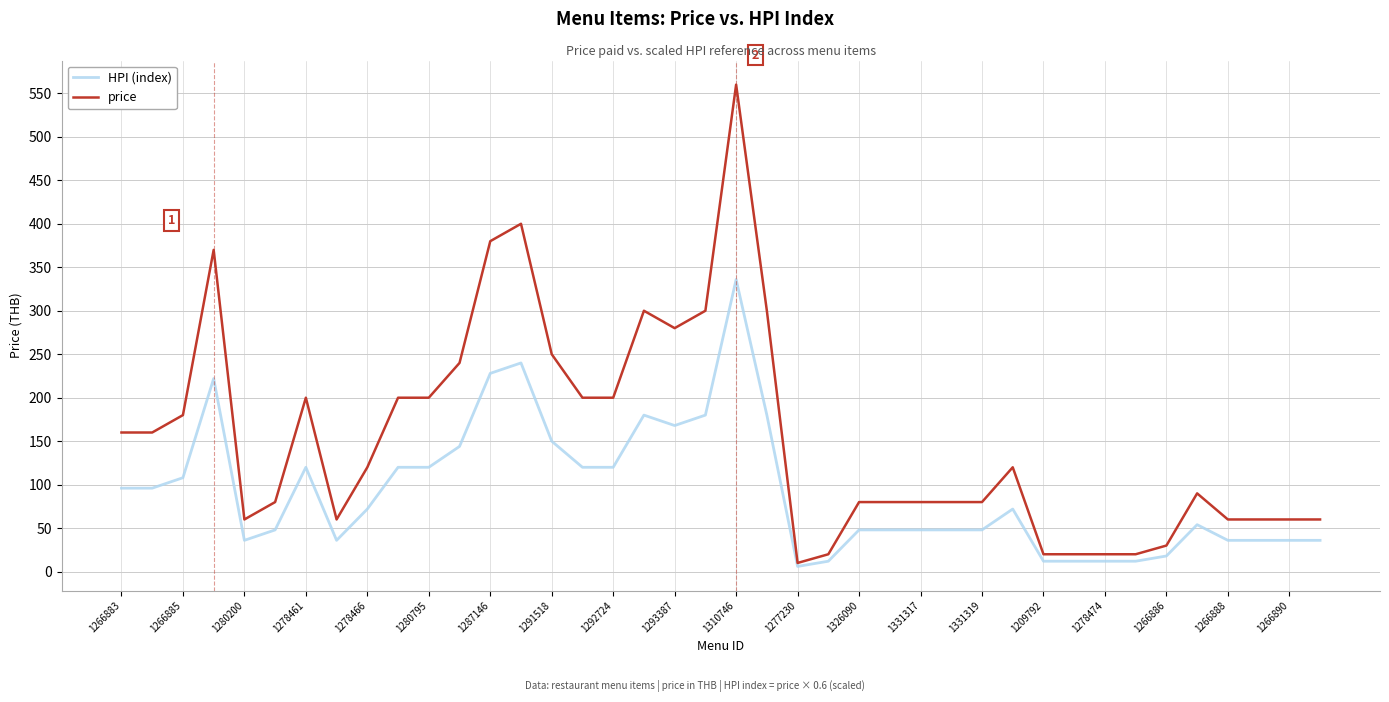

What is the greatest value displayed?

560